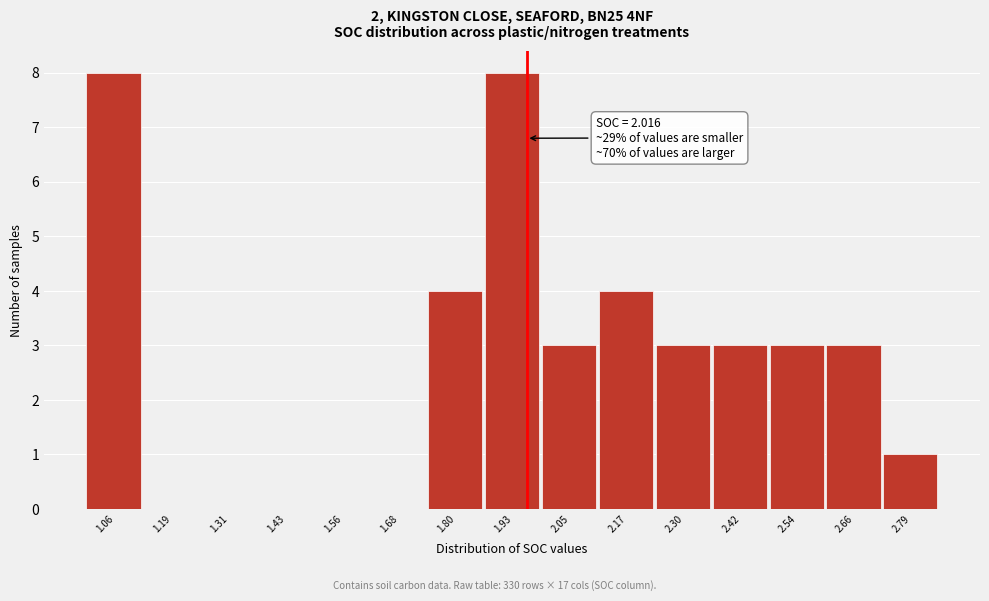

Reading left to right, list all the values displayed in this chart.

1.06=8	1.19=0	1.31=0	1.43=0	1.56=0	1.68=0	1.80=4	1.93=8	2.05=3	2.17=4	2.30=3	2.42=3	2.54=3	2.66=3	2.79=1